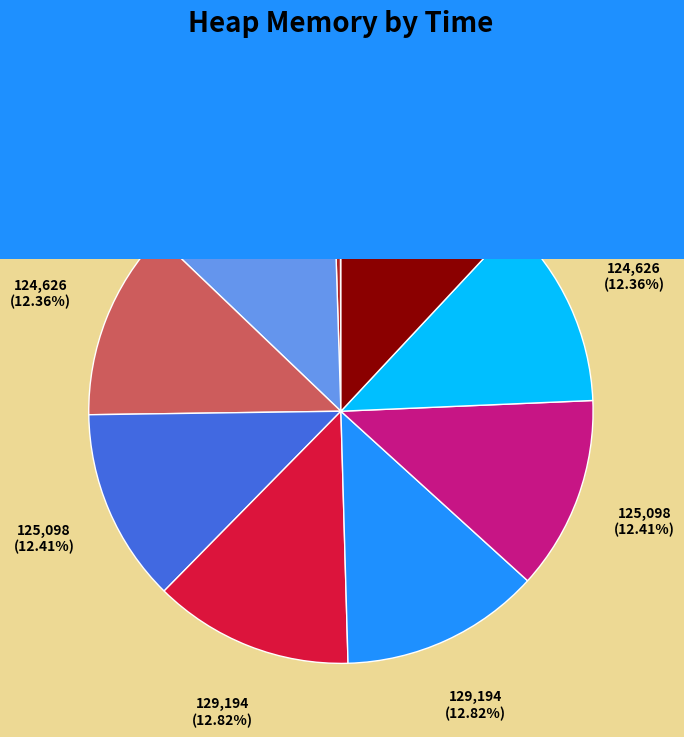

Is there a majority slice in this chart?

No